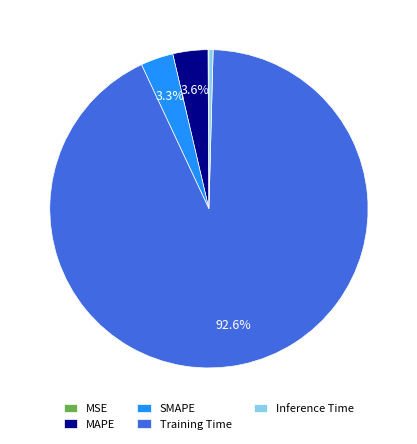

Does any single category account for the majority?

Yes